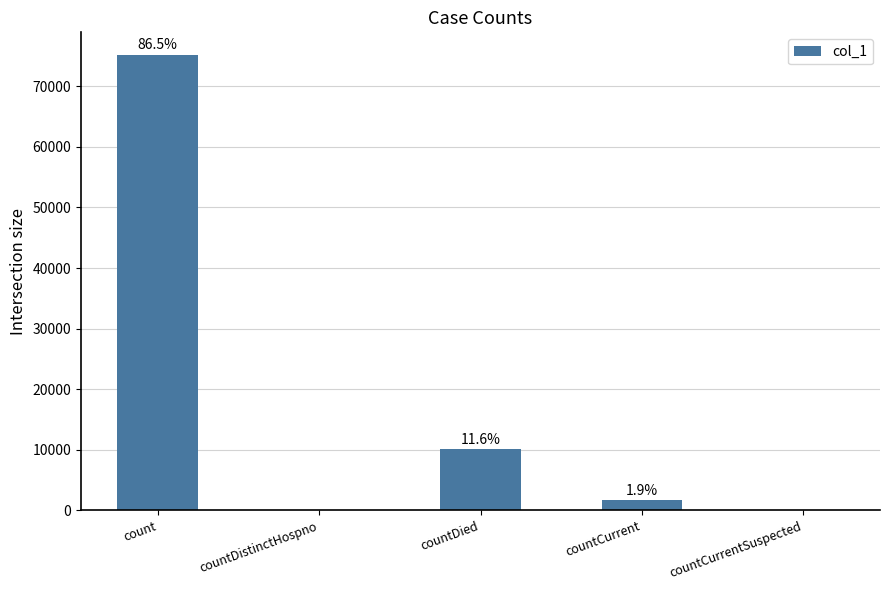

How many data points does each series have?

5